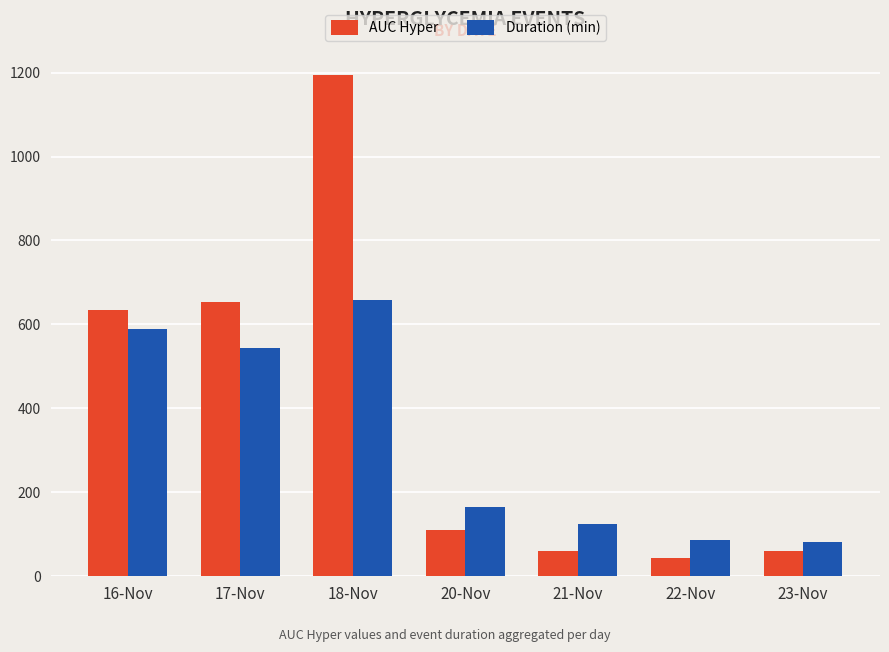

What is the lowest value of the Duration (min) series?

81.0